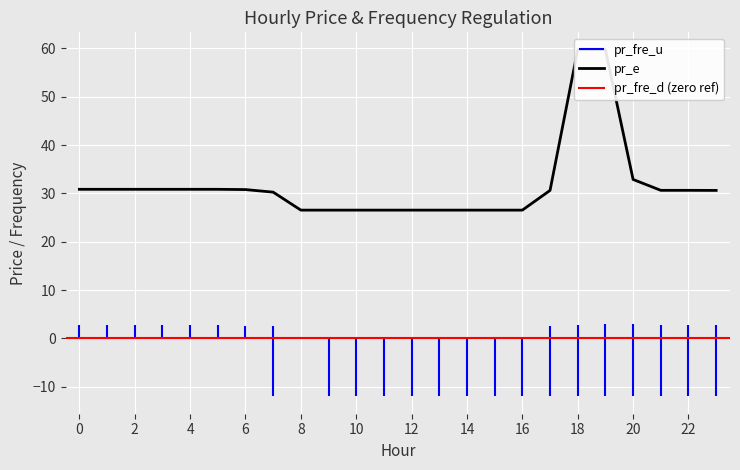

True or false: pr_e has a value of 30.9 at 5.

True